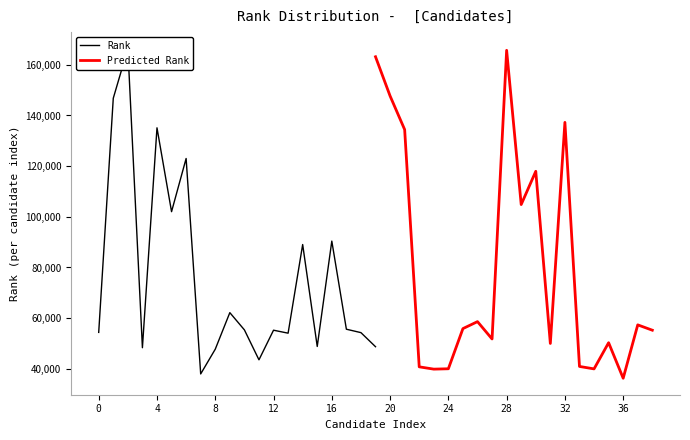

What is the highest value of the Predicted Rank series?

165718